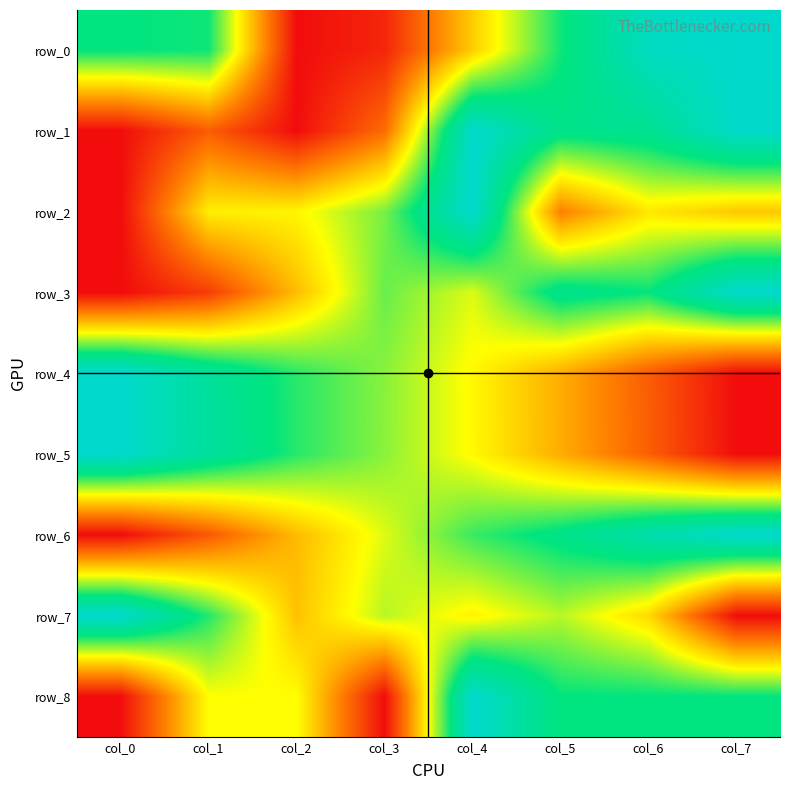

What is the total value across all series at col_1?

4.6